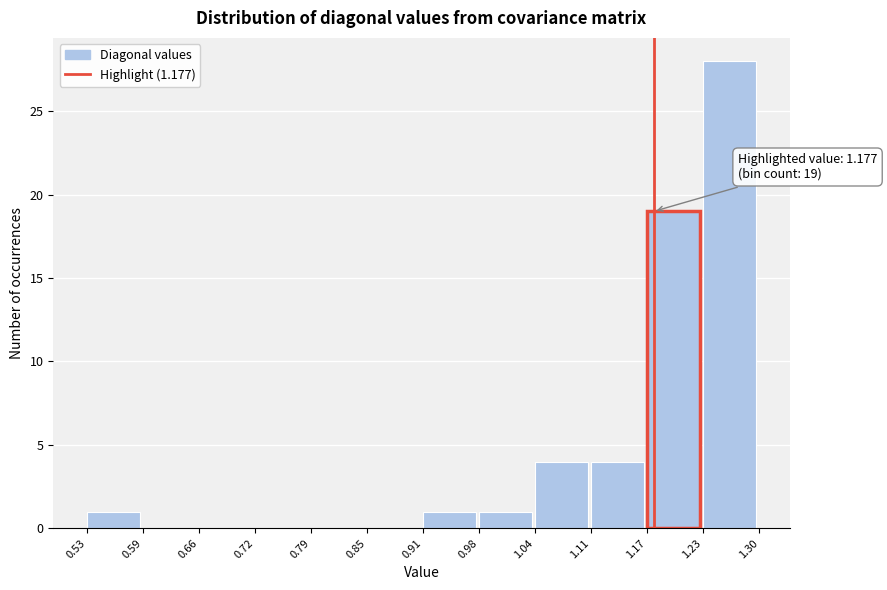

Over which range of the x-axis is the bar tallest?

1.23 to 1.30